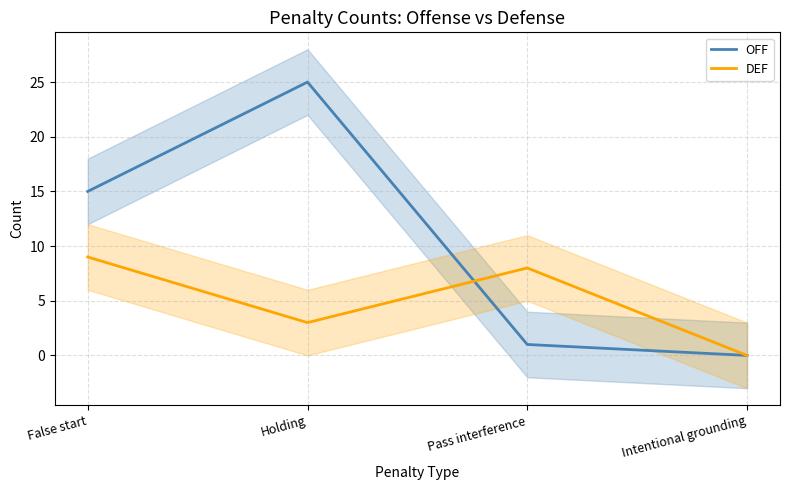

How many data points in DEF are less than 8?

2